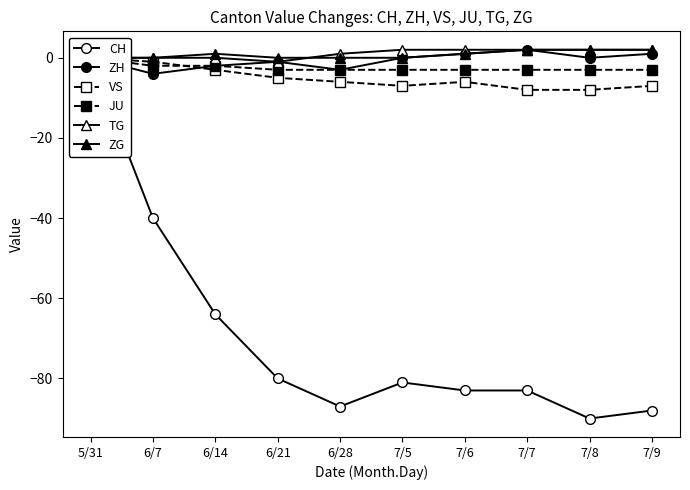

Which series has the largest total across all categories?

TG